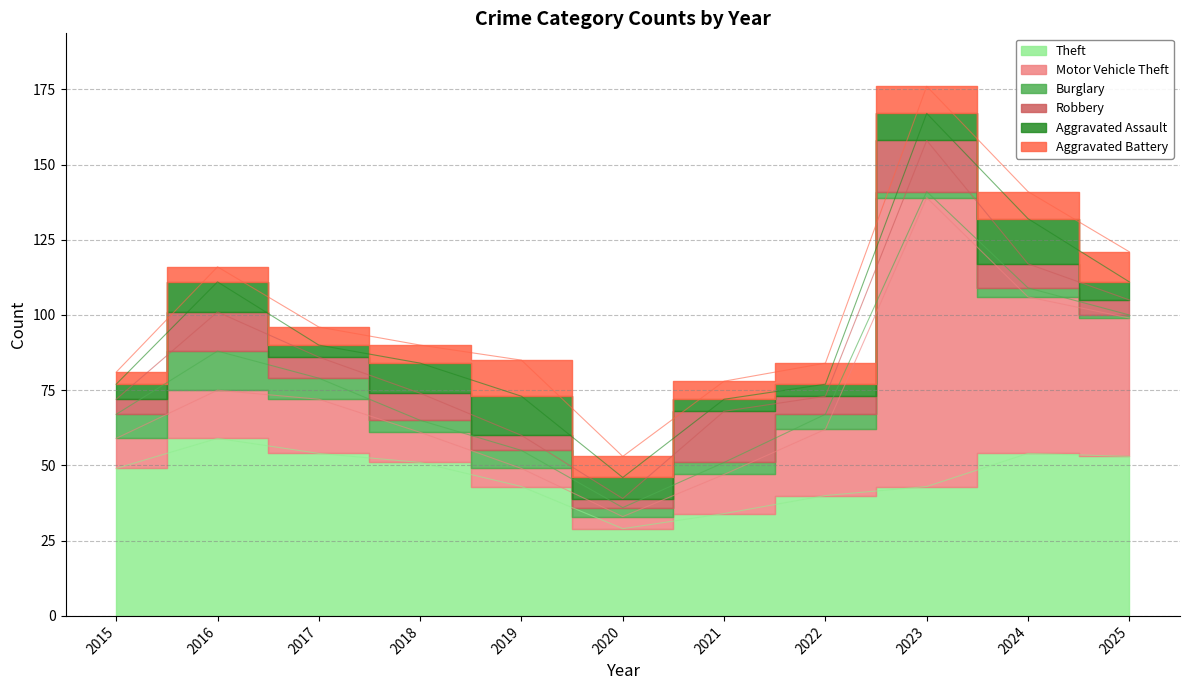

What is the value of the Aggravated Battery point at the 5th from the left?

12